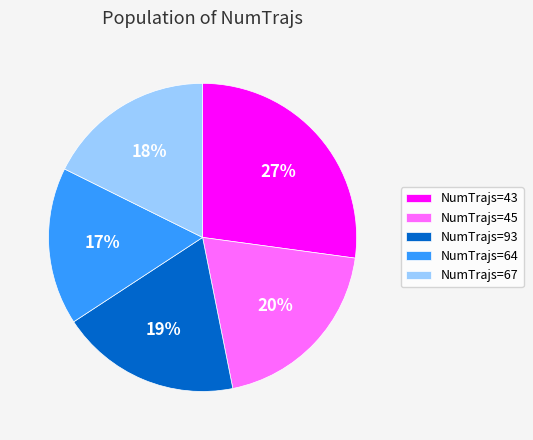

Combined, do NumTrajs=43 and NumTrajs=45 account for over 50%?

No